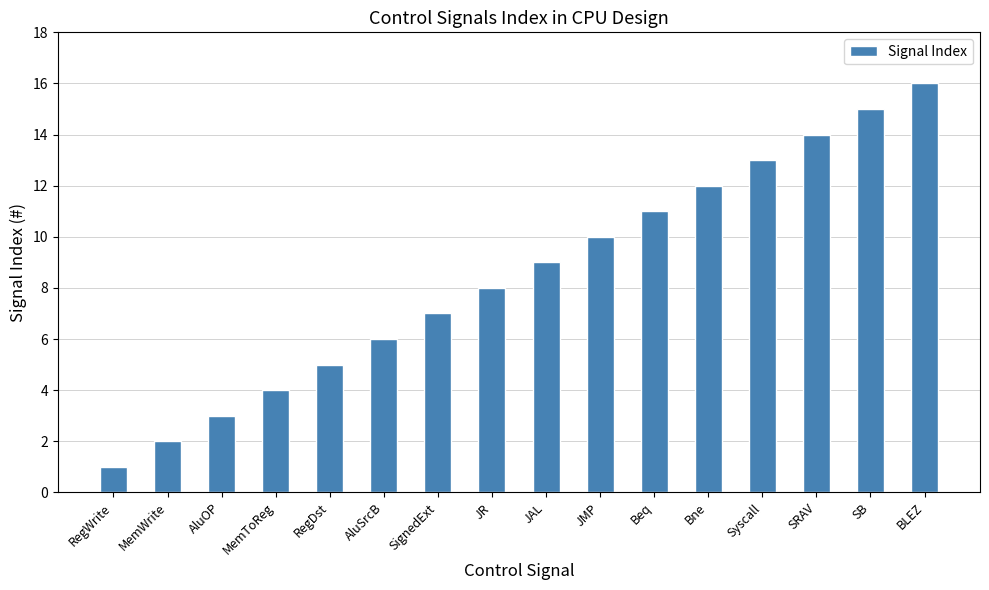

Rank the categories by value from highest to lowest.

BLEZ, SB, SRAV, Syscall, Bne, Beq, JMP, JAL, JR, SignedExt, AluSrcB, RegDst, MemToReg, AluOP, MemWrite, RegWrite